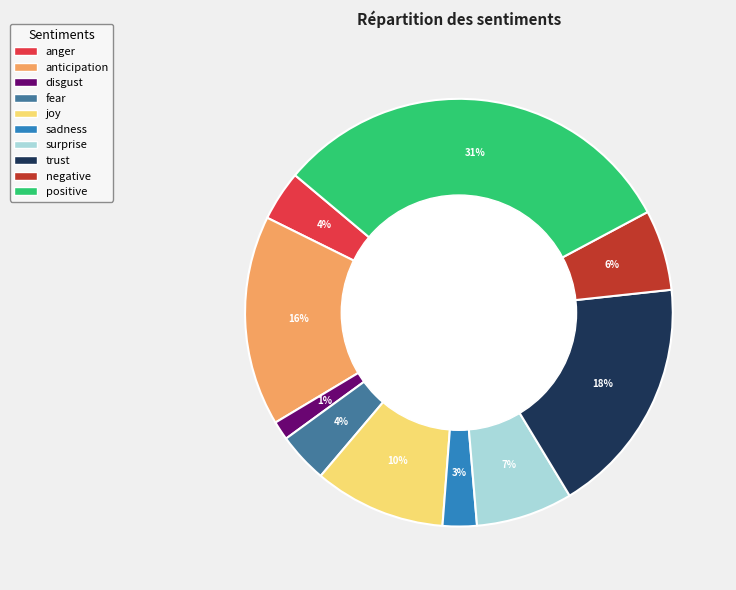

Is the sum of anger and positive greater than half?

No